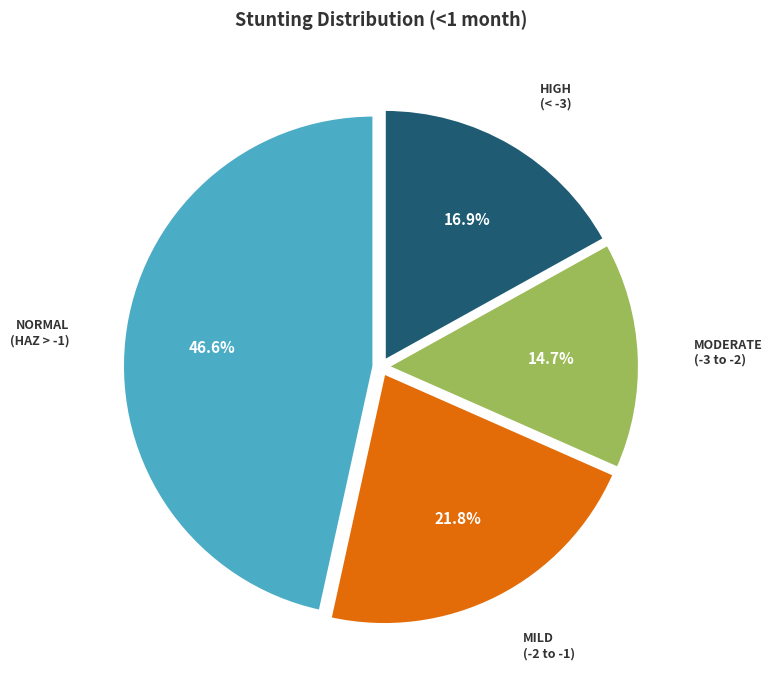

Is there any slice that represents more than half of the pie?

No